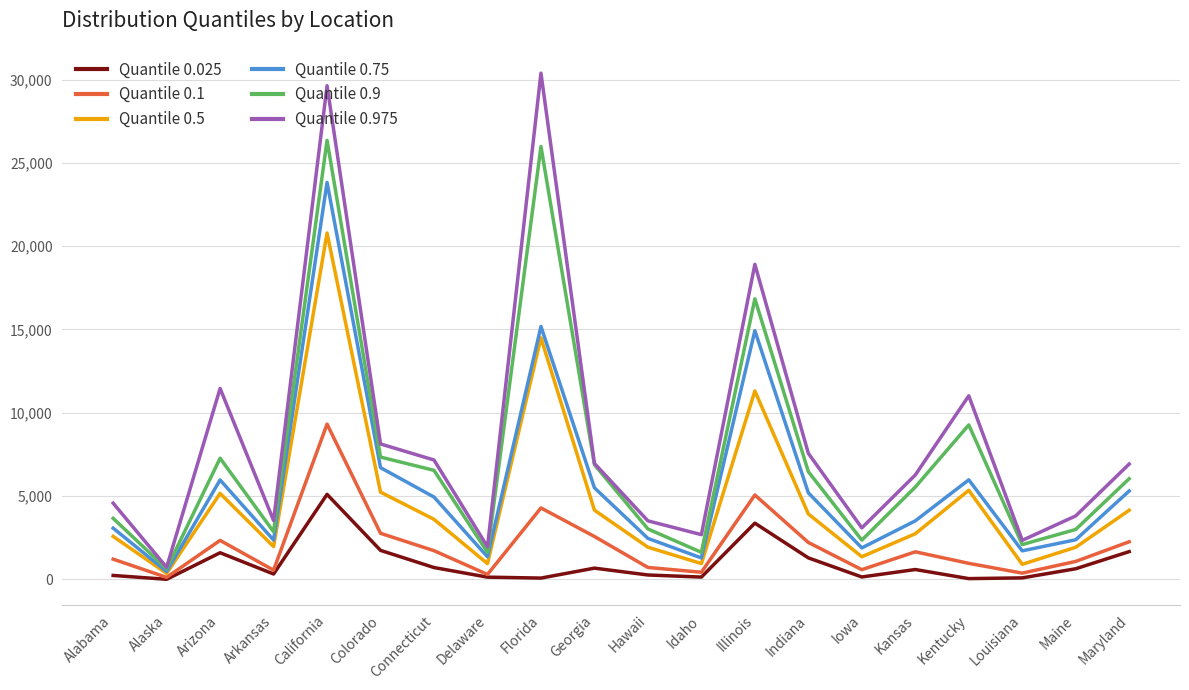

At which category is the sum across all series the highest?

California